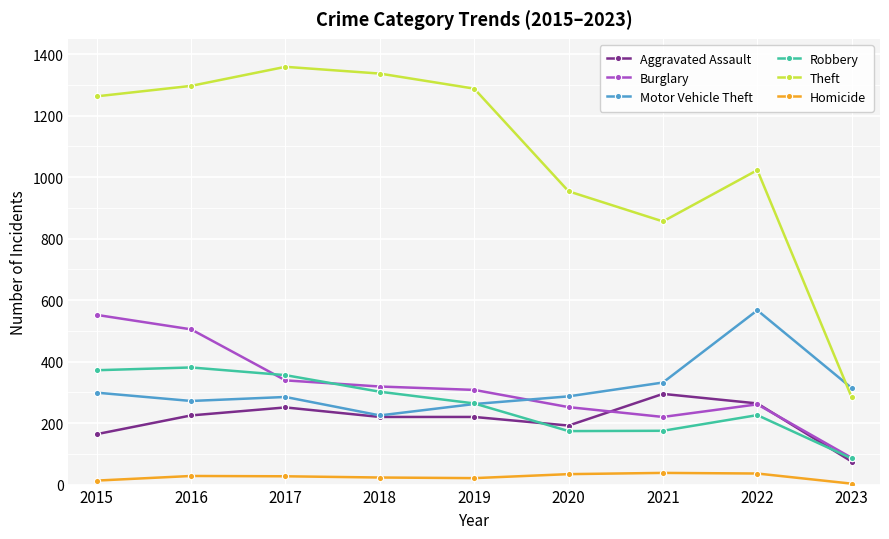

Is the value of Motor Vehicle Theft at 2015 greater than the value of Theft at 2016?

No